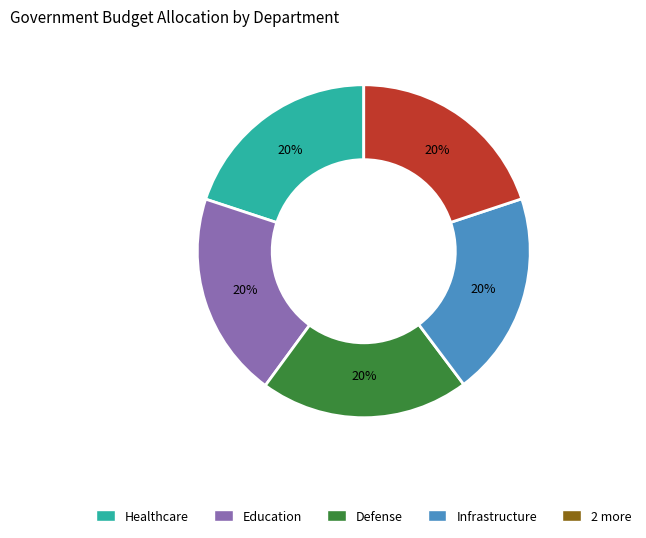

Is there a majority slice in this chart?

No